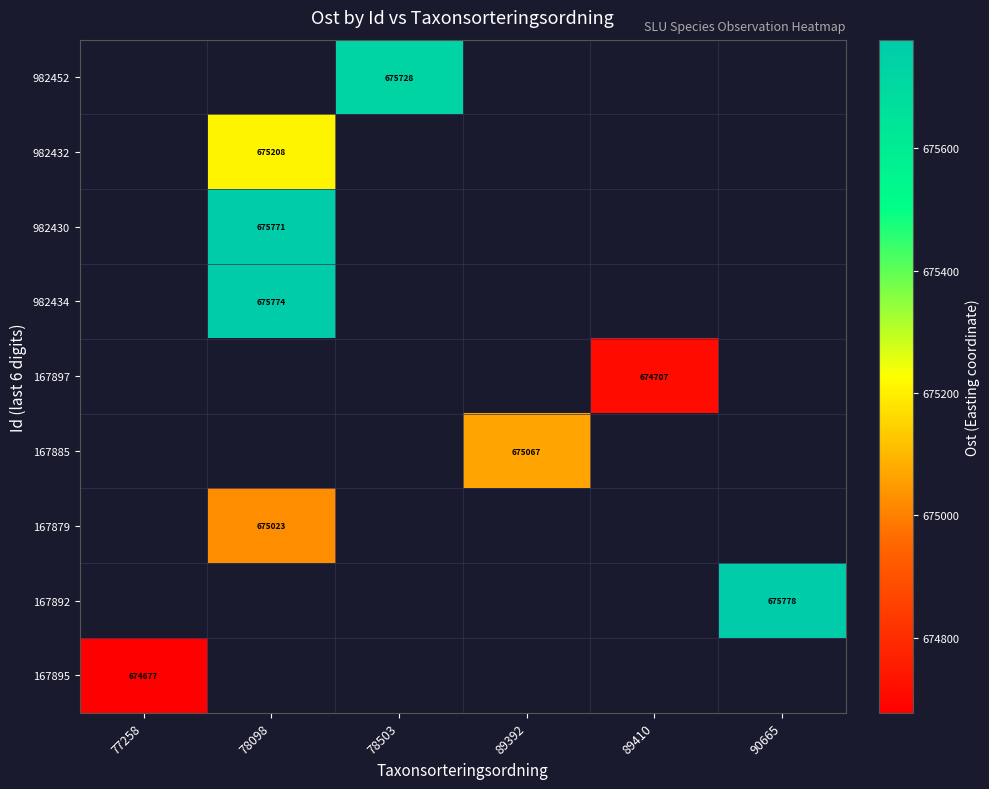

Is the value of 167897 at 89410 greater than the value of 982430 at 78098?

No